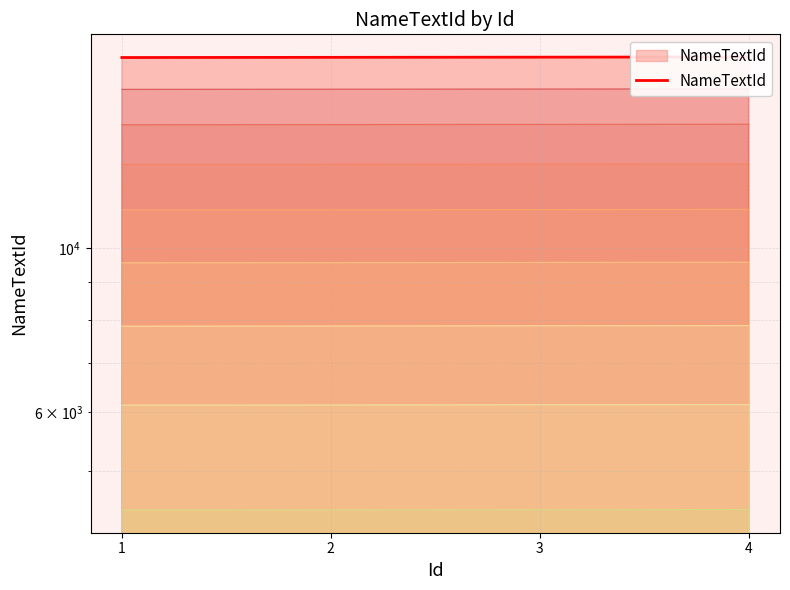

Reading left to right, list all the values displayed in this chart.

18100	18110	18120	18130